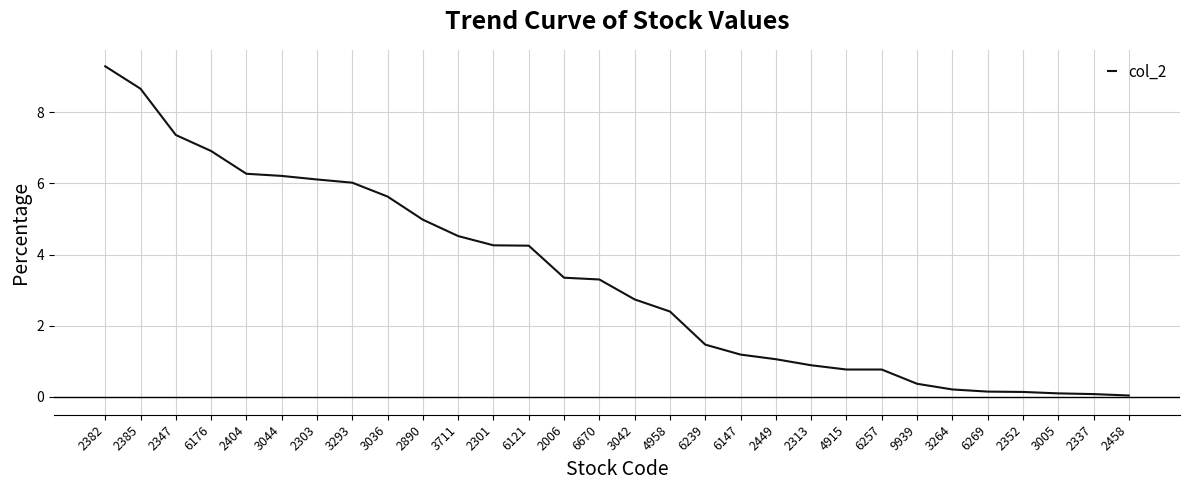

What position from the right is 2006?

17